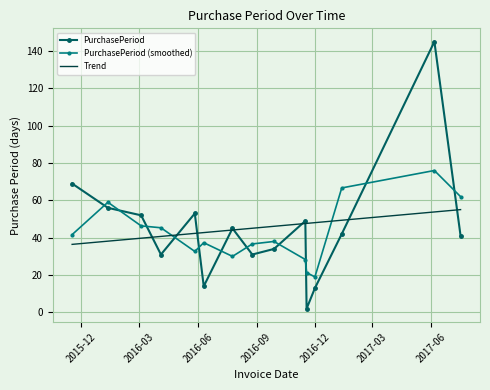

What are all the series names shown in the legend?

PurchasePeriod, PurchasePeriod (smoothed), Trend